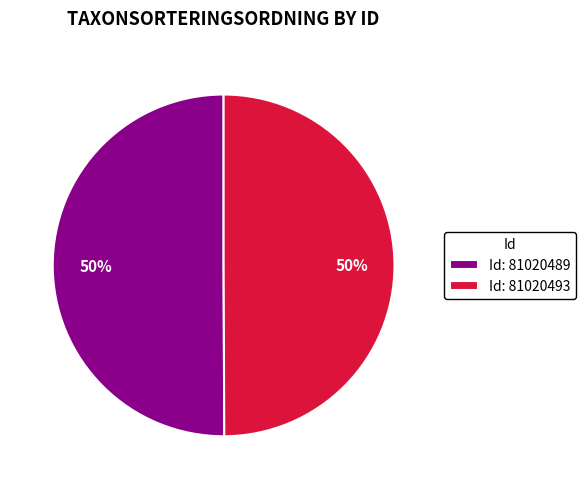

Is the sum of Id: 81020493 and Id: 81020489 greater than half?

Yes